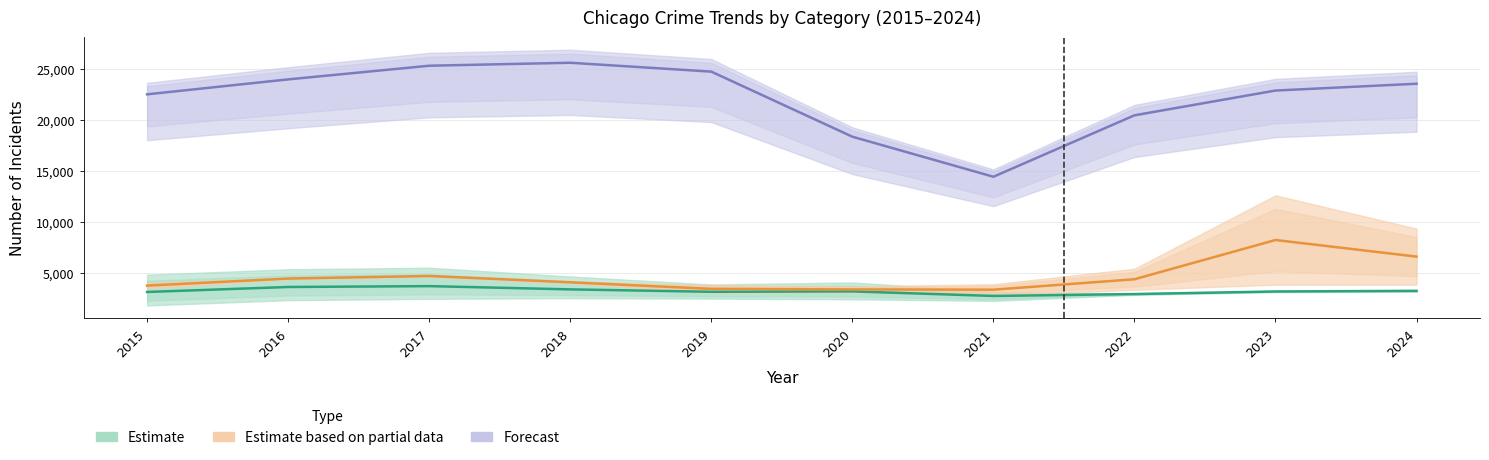

The Estimate series shows 4262.5 at 2022. True or false?

False